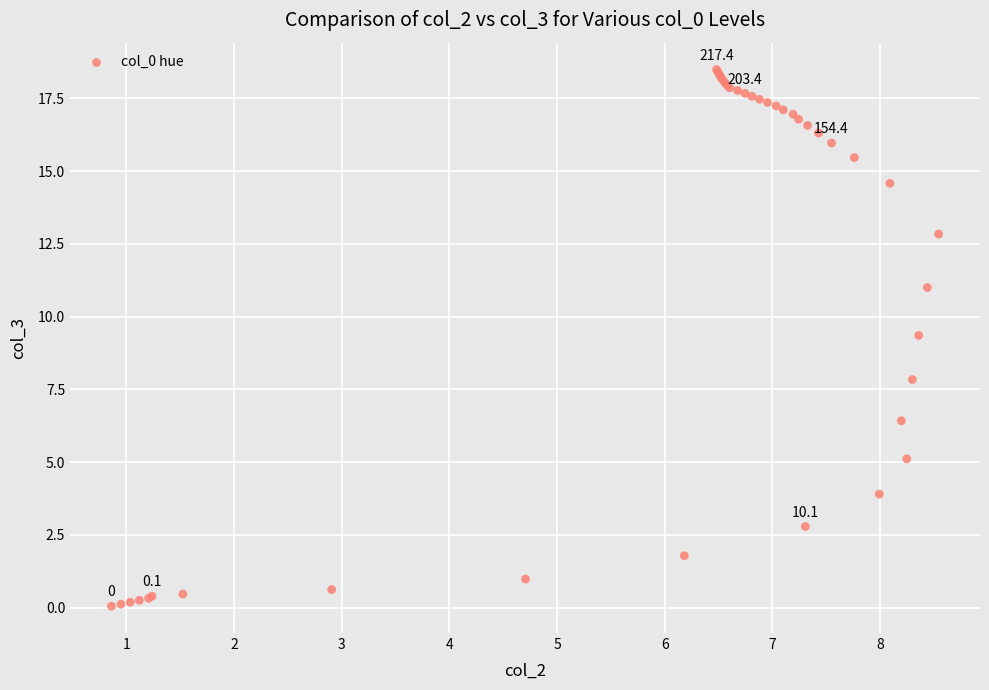

What Y value in the scatter plot is closest to 9?

9.4